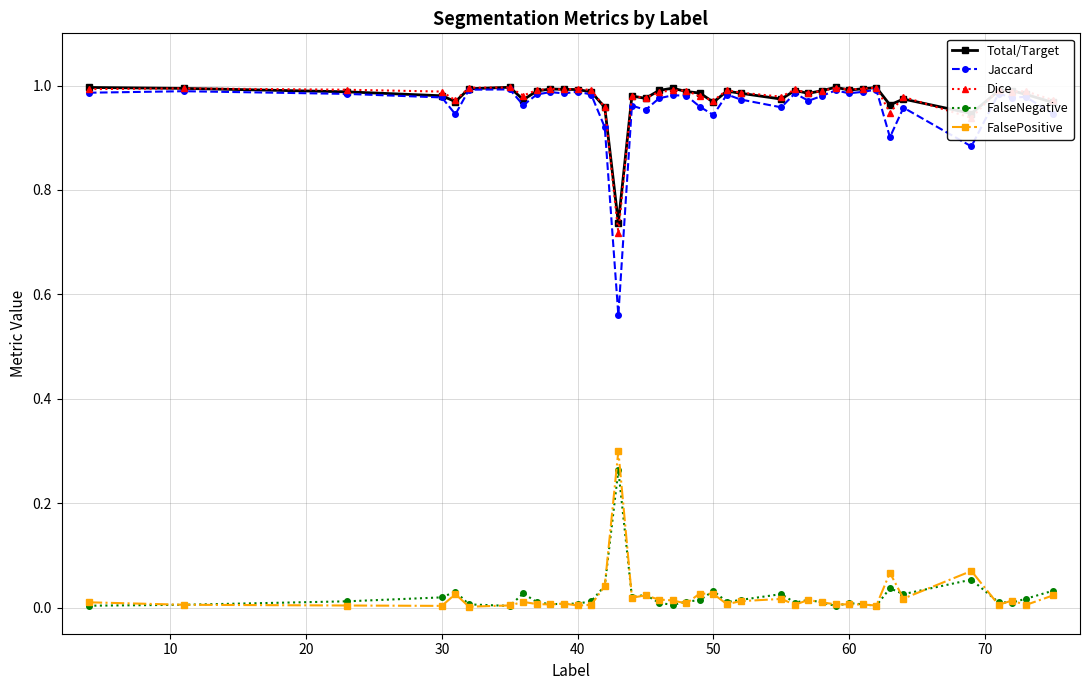

True or false: FalsePositive has more than 2 interior local peaks.

True